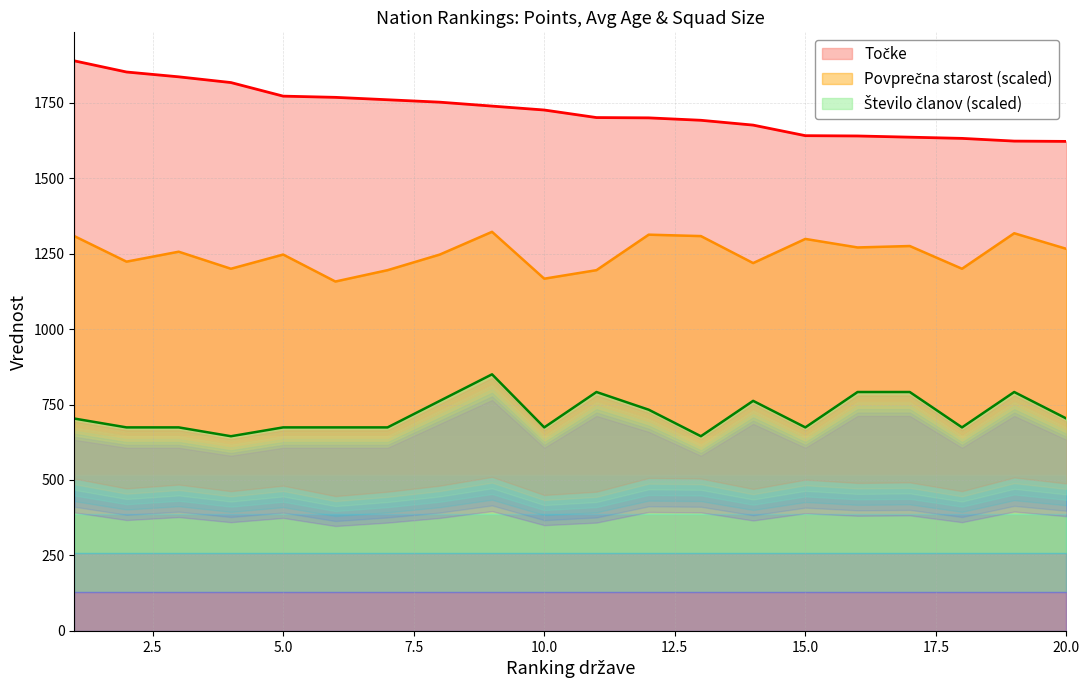

What are all the series names shown in the legend?

Točke, Povprečna starost, Število članov